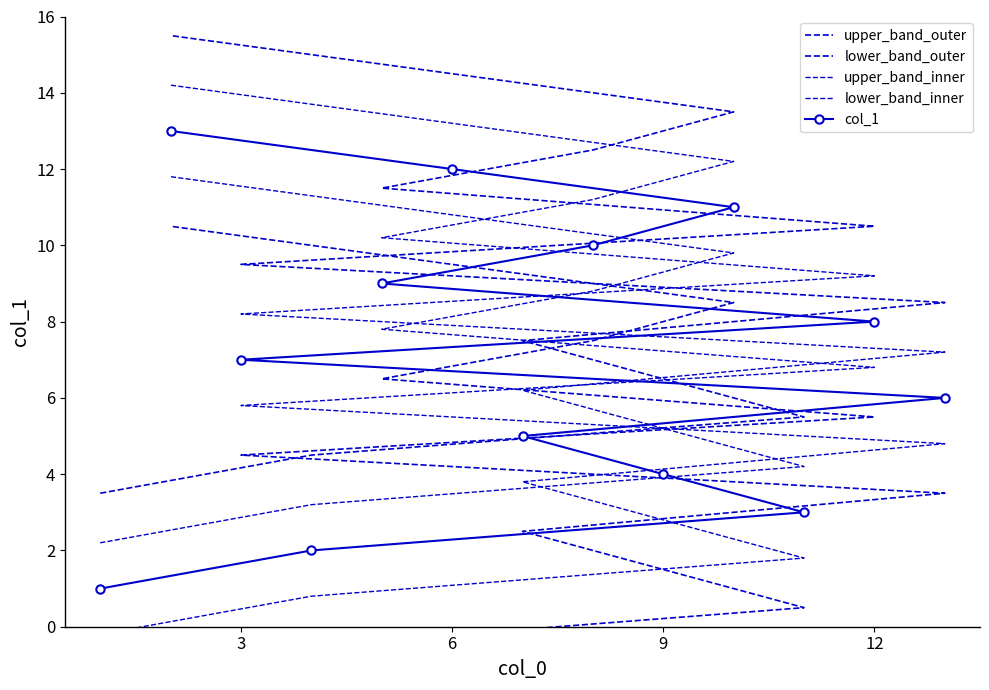

Reading right to left, transcribe all the data shown in this chart.

upper_band_outer: 15.5	14.5	13.5	12.5	11.5	10.5	9.5	8.5	7.5	6.5	5.5	4.5	3.5
lower_band_outer: 10.5	9.5	8.5	7.5	6.5	5.5	4.5	3.5	2.5	1.5	0.5	-0.5	-1.5
upper_band_inner: 14.2	13.2	12.2	11.2	10.2	9.2	8.2	7.2	6.2	5.2	4.2	3.2	2.2
lower_band_inner: 11.8	10.8	9.8	8.8	7.8	6.8	5.8	4.8	3.8	2.8	1.8	0.8	-0.2
col_1: 13.0	12.0	11.0	10.0	9.0	8.0	7.0	6.0	5.0	4.0	3.0	2.0	1.0